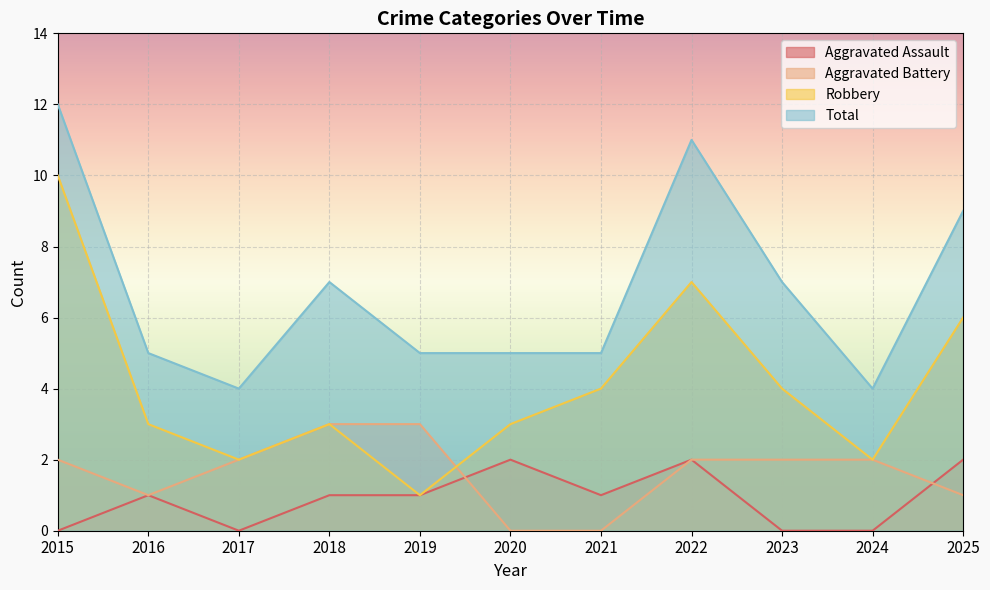

At which category is the sum across all series the highest?

2015